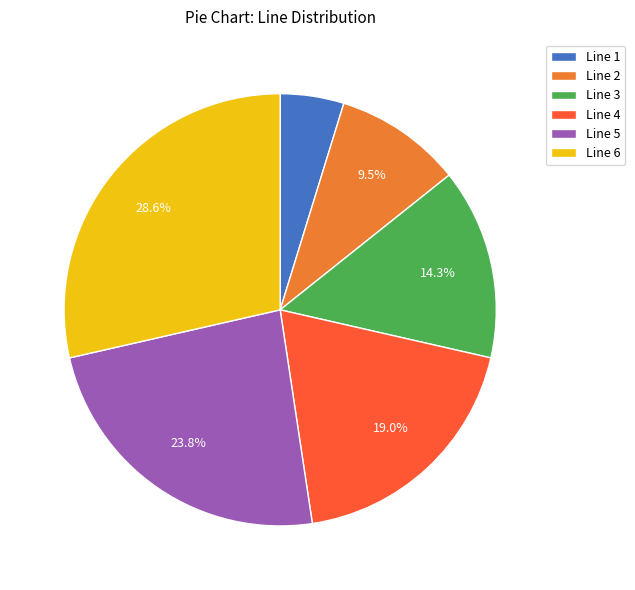

What percentage is NOT represented by Line 3?

85.7%